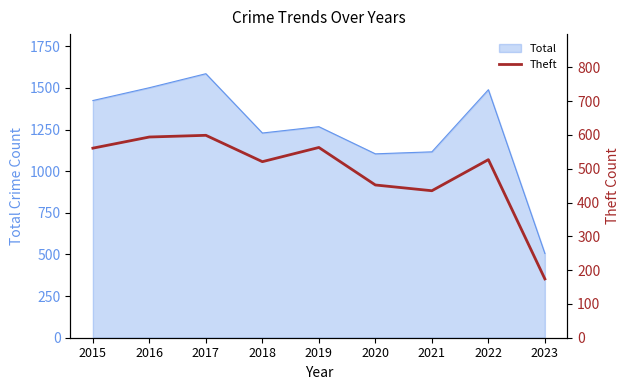

Reading left to right, transcribe all the data shown in this chart.

561	594	599	521	563	452	435	527	174